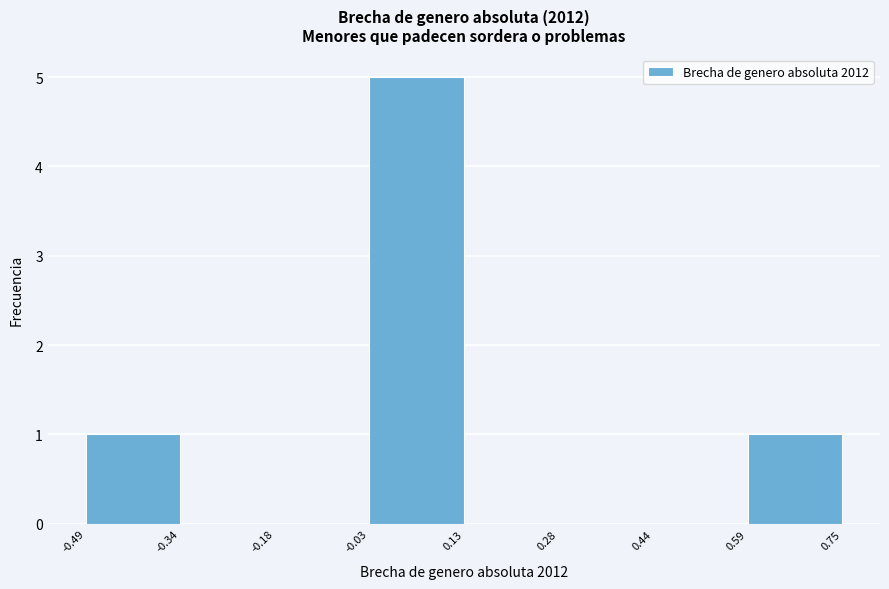

Over which range of the x-axis is the bar tallest?

-0.03 to 0.13